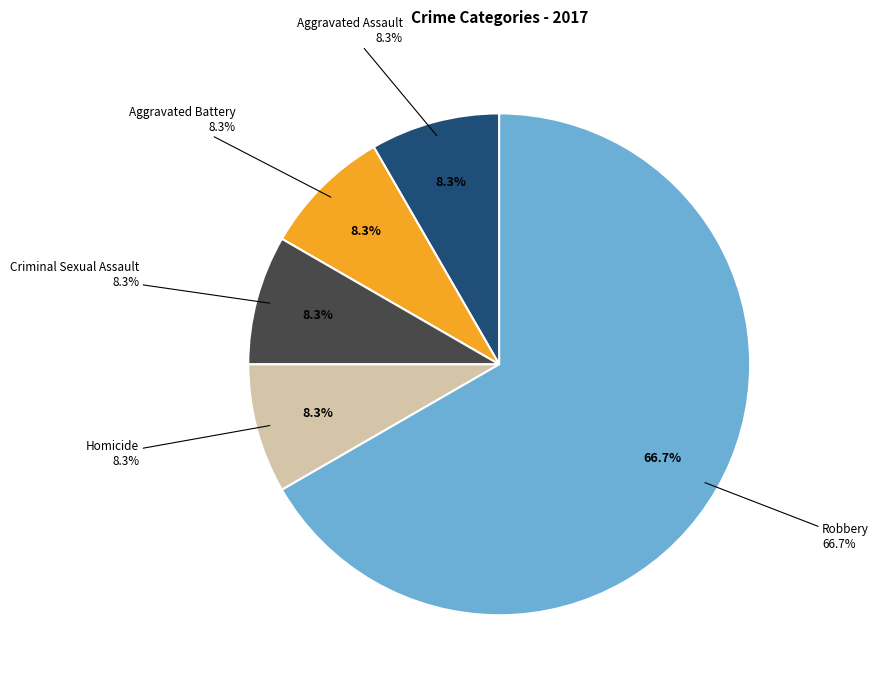

Is the sum of Criminal Sexual Assault and Aggravated Assault greater than half?

No